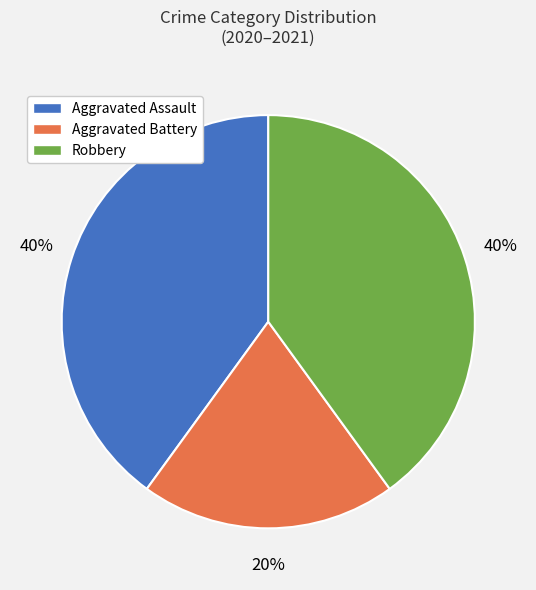

To the nearest percent, what percentage of the pie is Aggravated Assault?

40%